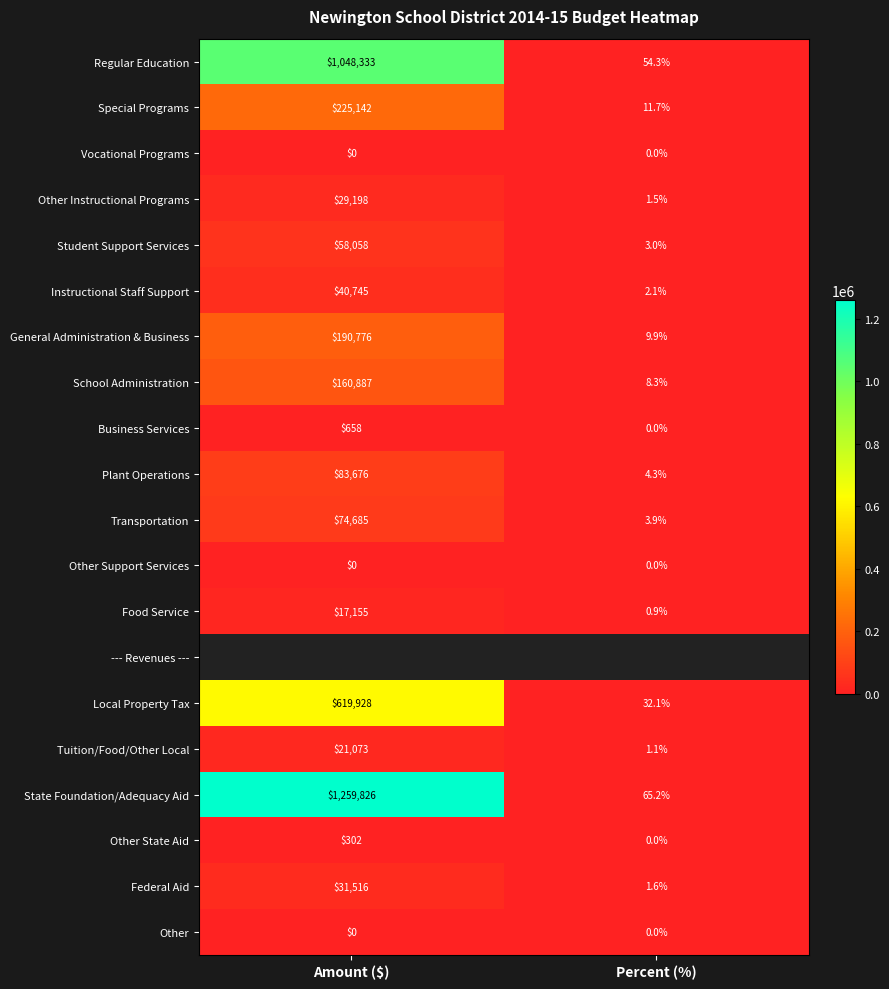

What is the lowest value of the Federal Aid series?

1.6